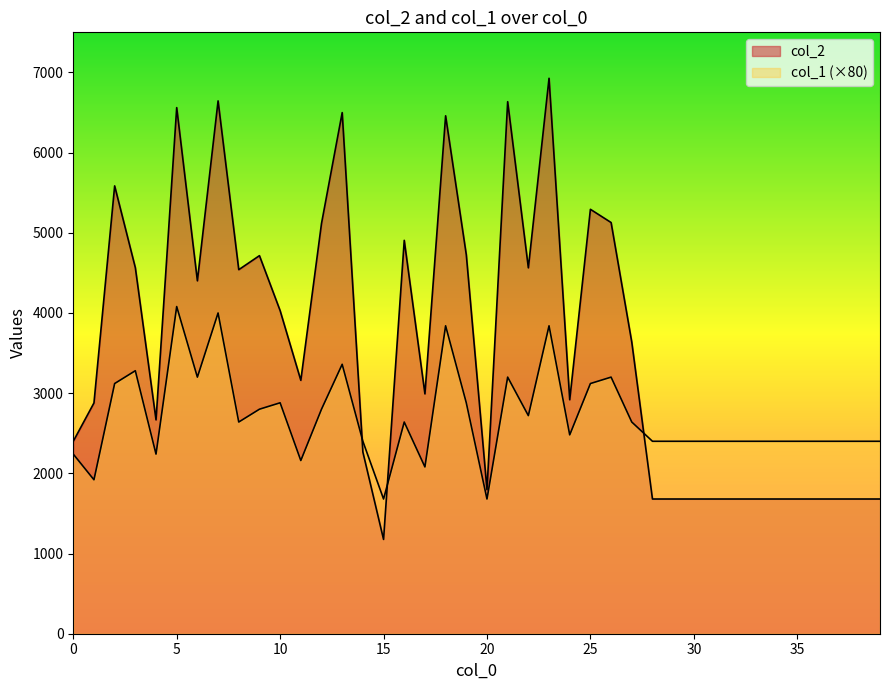

How many lines are shown in the chart?

2